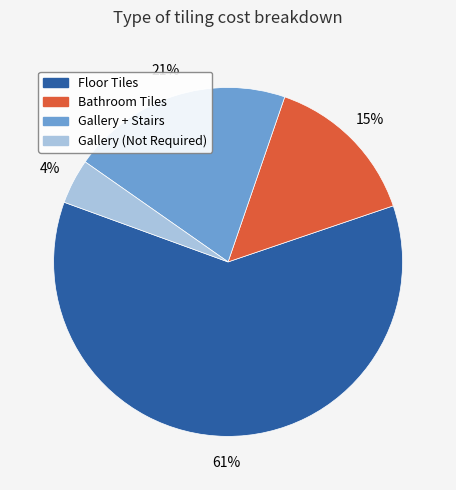

To the nearest percent, what is the combined percentage of Bathroom Tiles and Floor Tiles?

75%